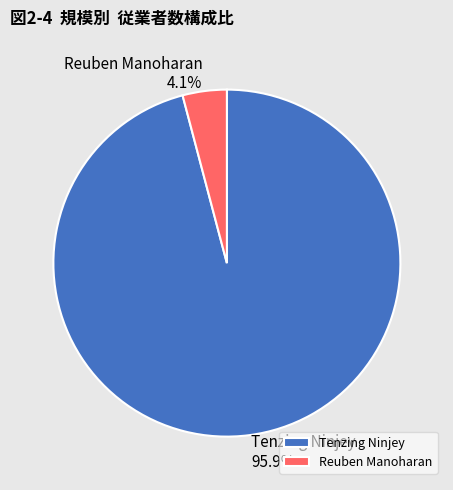

To the nearest percent, what percentage of the pie is Reuben Manoharan?

4%